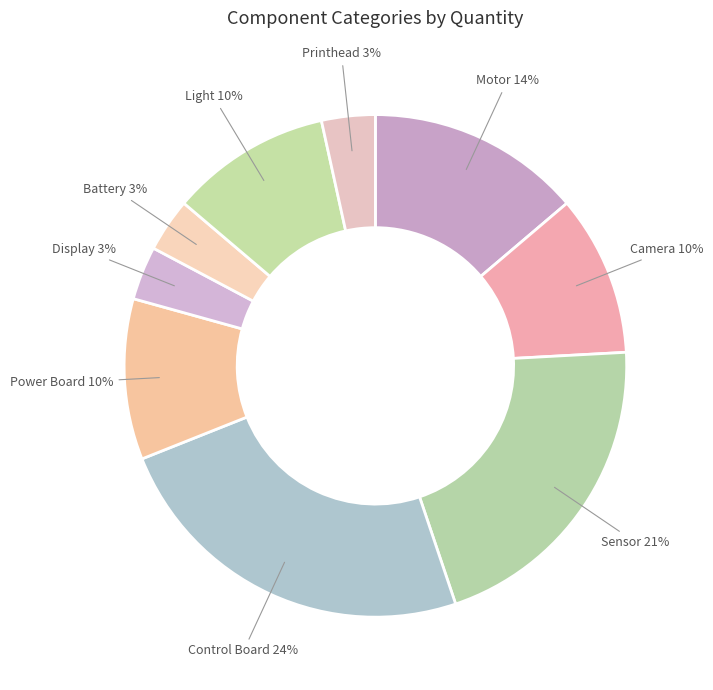

To the nearest percent, what percentage of the pie is Camera?

10%